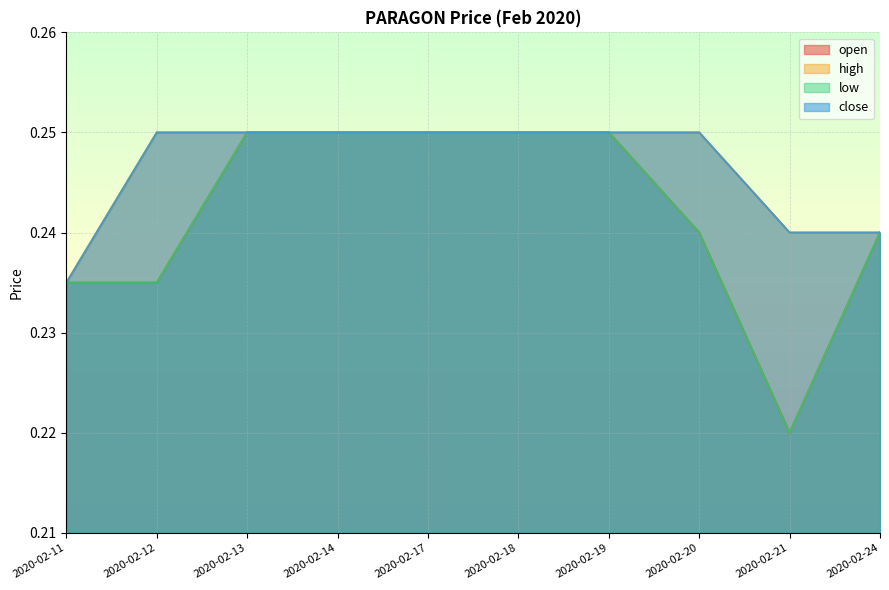

What is the sum of the close values at 2020-02-13 and 2020-02-24?

0.5